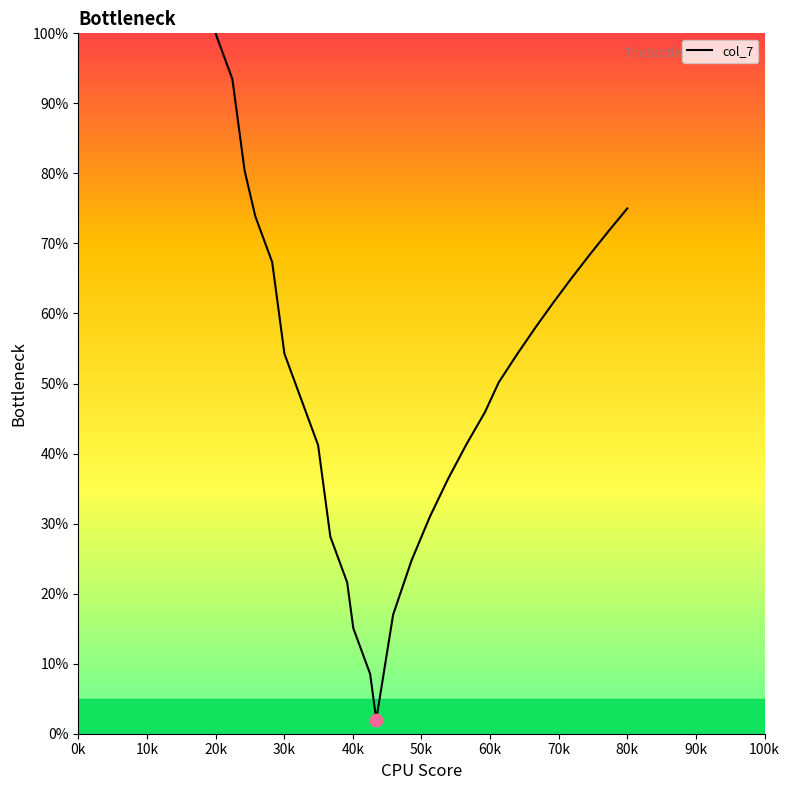

What is the difference between the maximum and minimum values?

98.0